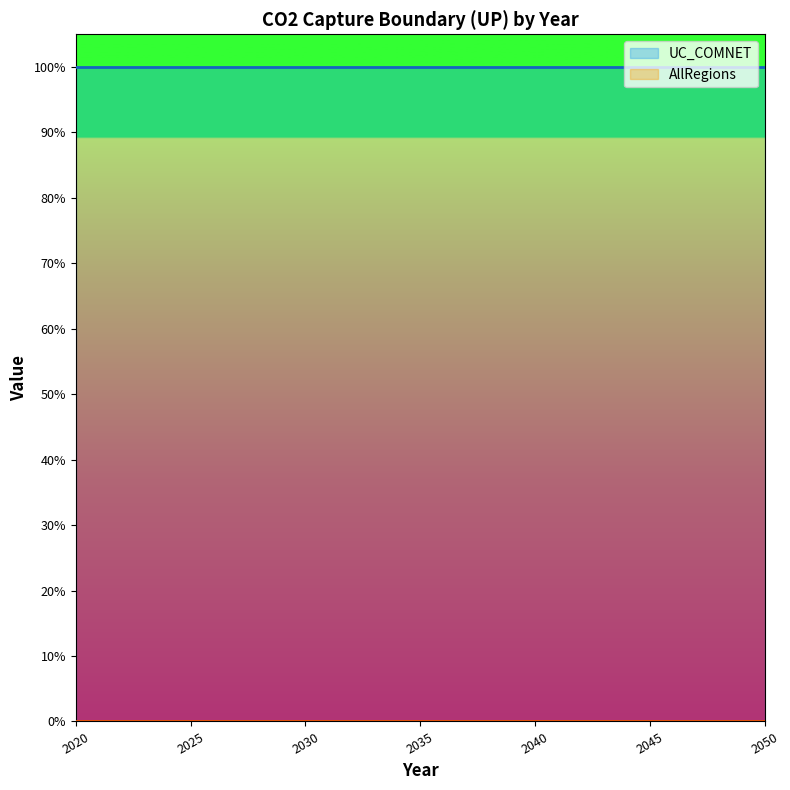

At which label does UC_COMNET reach its minimum?

2020